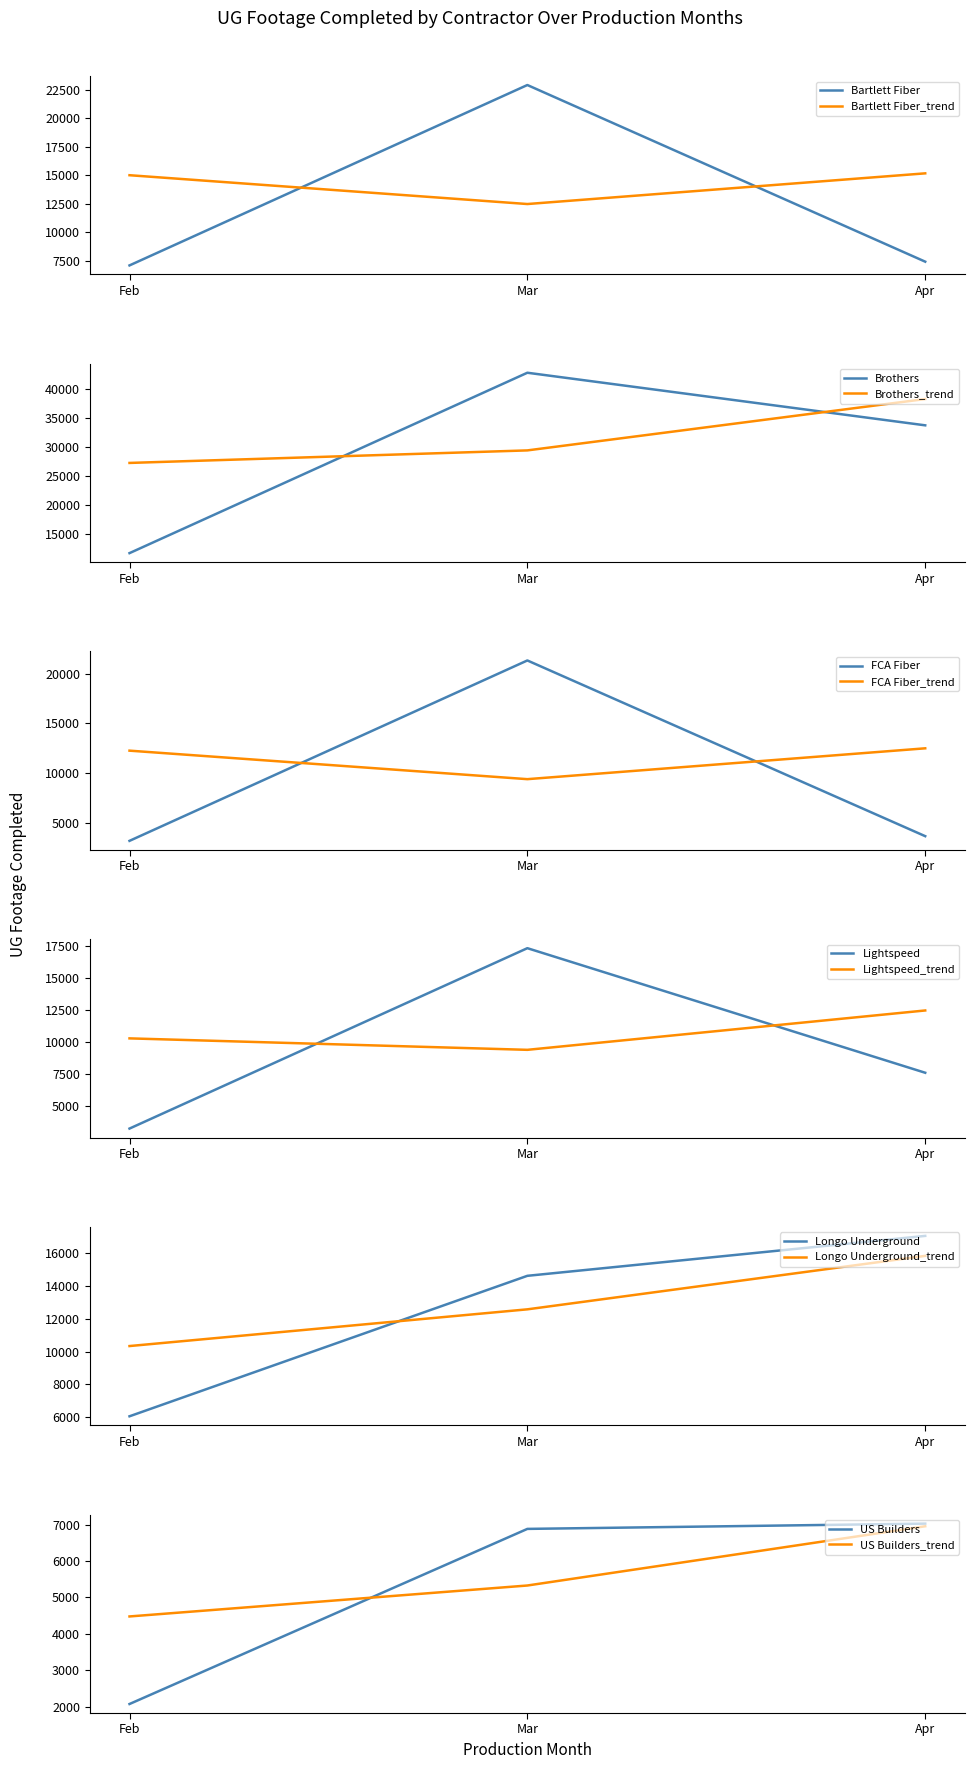

What is the approximate value of Bartlett Fiber at Feb?

7120.0